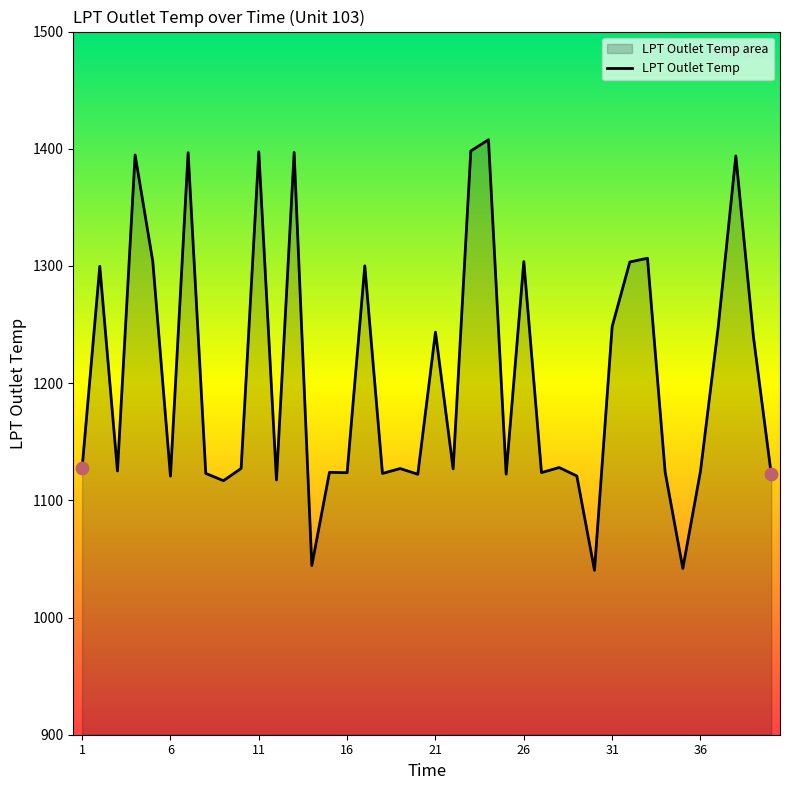

What is the smallest value displayed?

1040.3